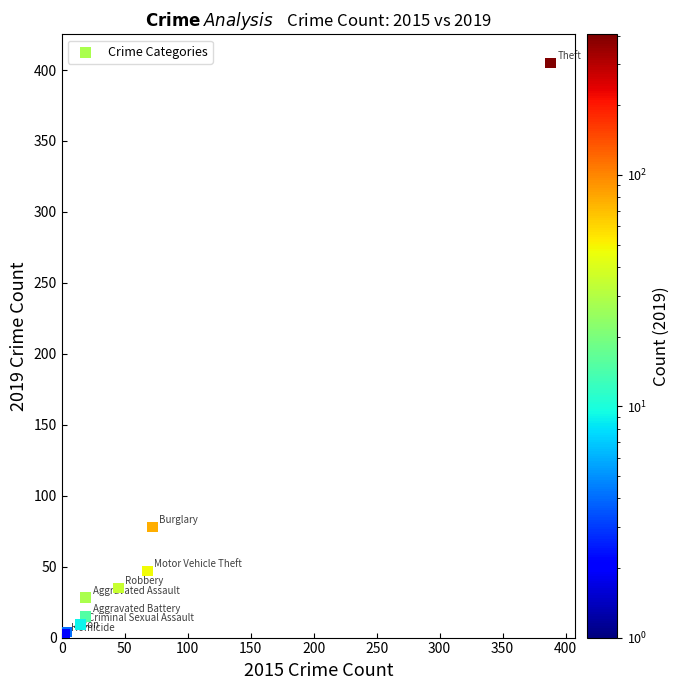

What Y value in the scatter plot is closest to 203?

78